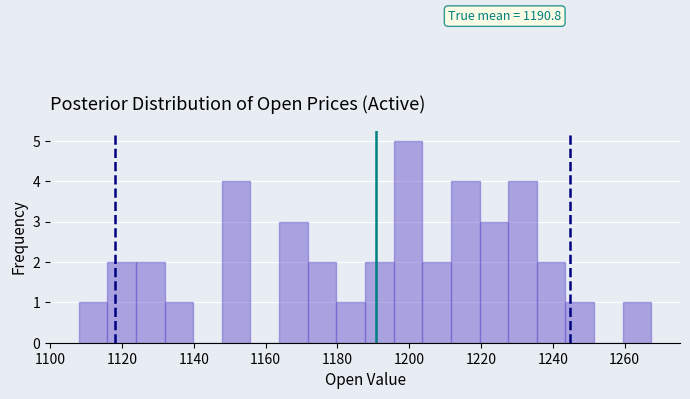

Read against the x-axis, roughly where is the centre of the tallest bar?

1200